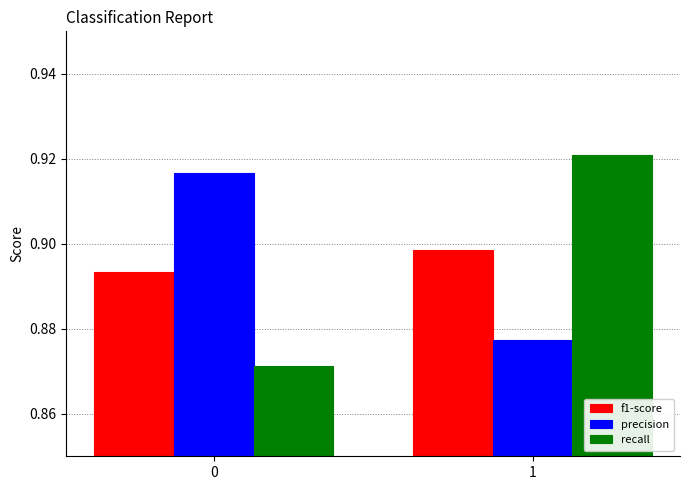

Rank the categories by f1-score value from lowest to highest.

0, 1